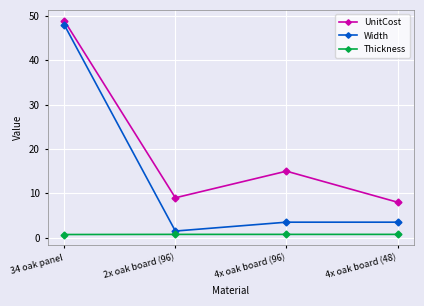

Which series has the widest spread of values?

Width